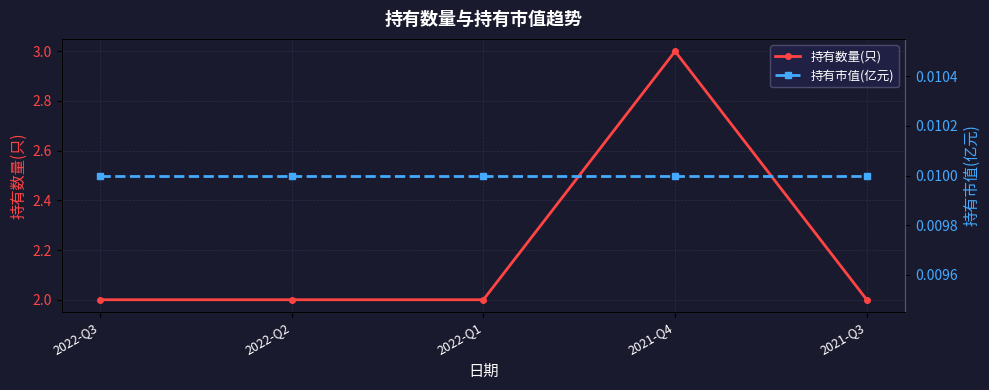

What position from the left is 2021-Q4?

4